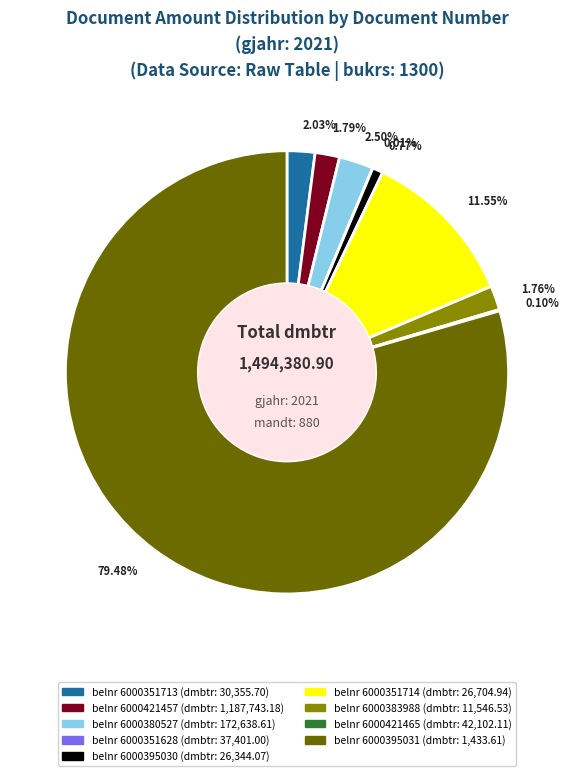

Is there a majority slice in this chart?

Yes